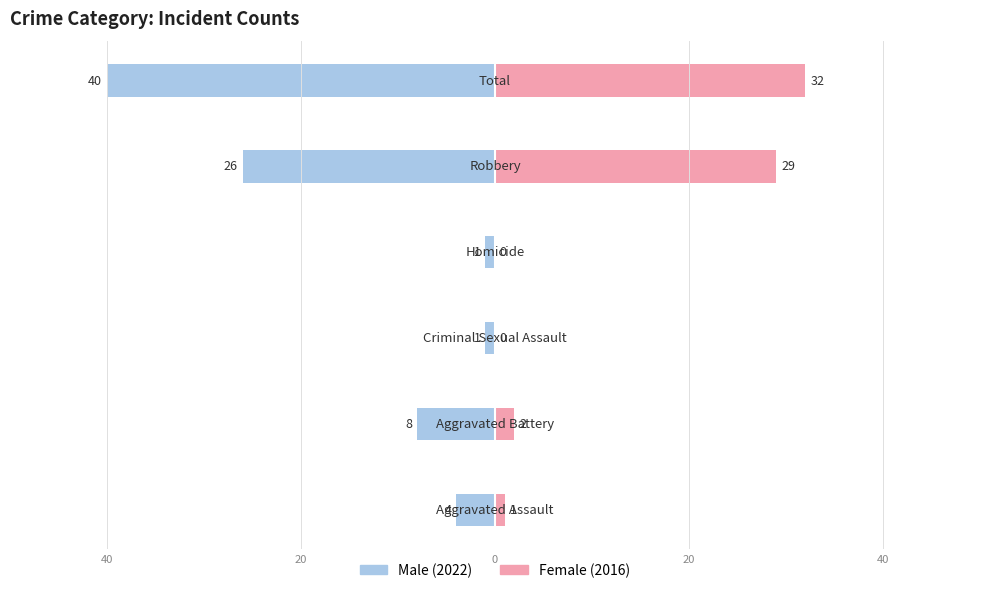

What is the value of the Female bar at the 6th from the left?

32